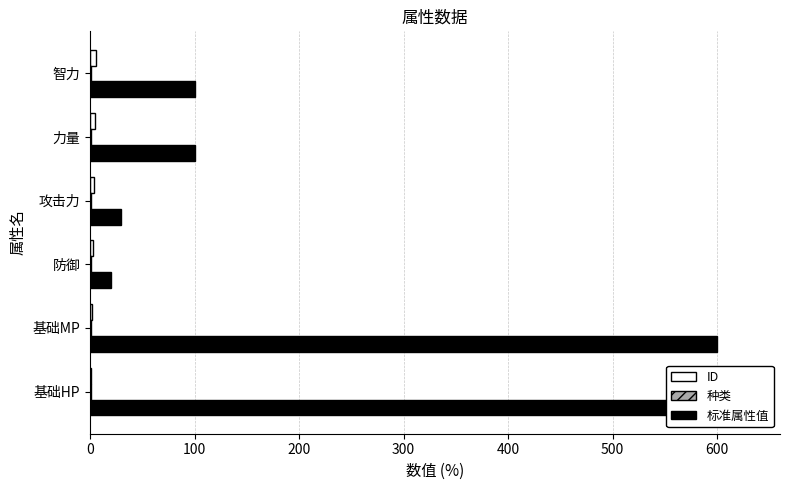

What is the spread (max minus min) of values at 0?

599.8